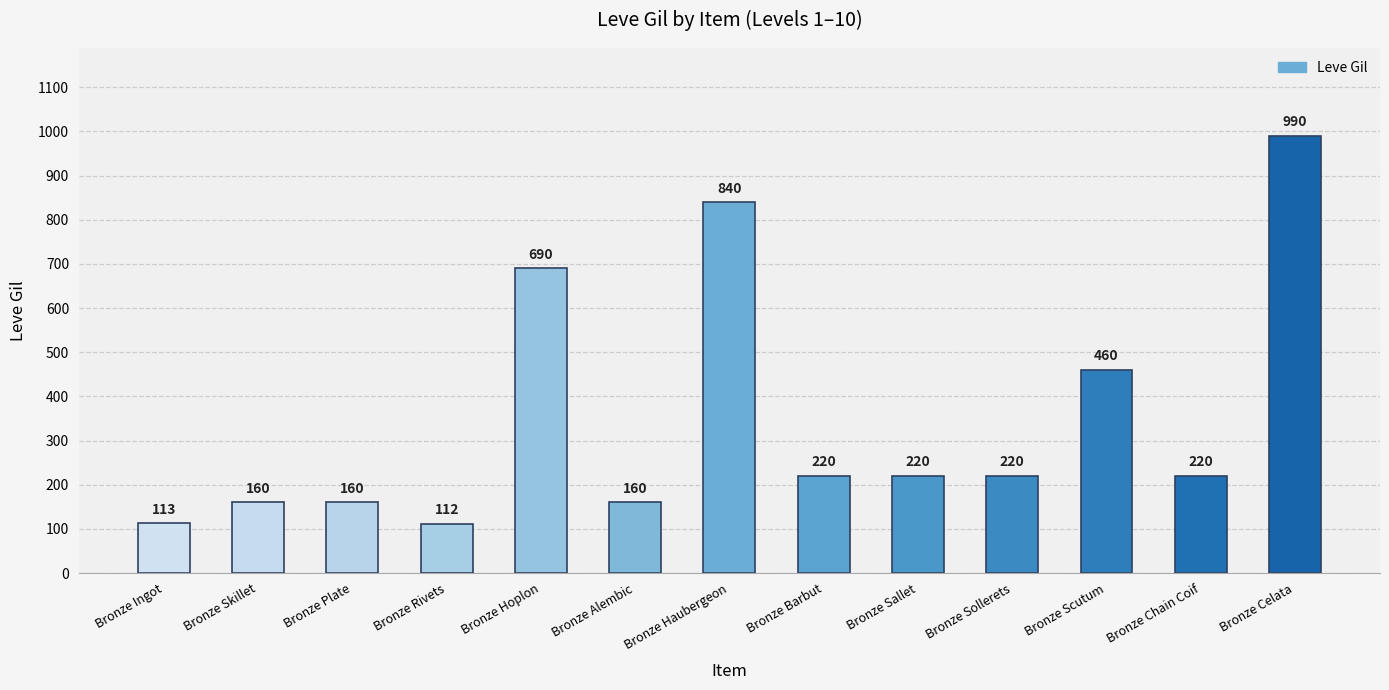

True or false: the data shows 290 at Bronze Hoplon.

False